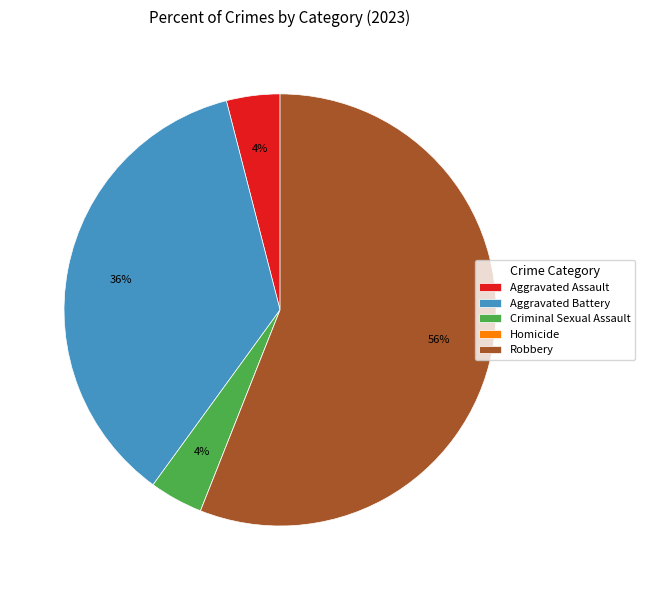

To the nearest percent, what is the difference between the Robbery and Criminal Sexual Assault slice percentages?

52%